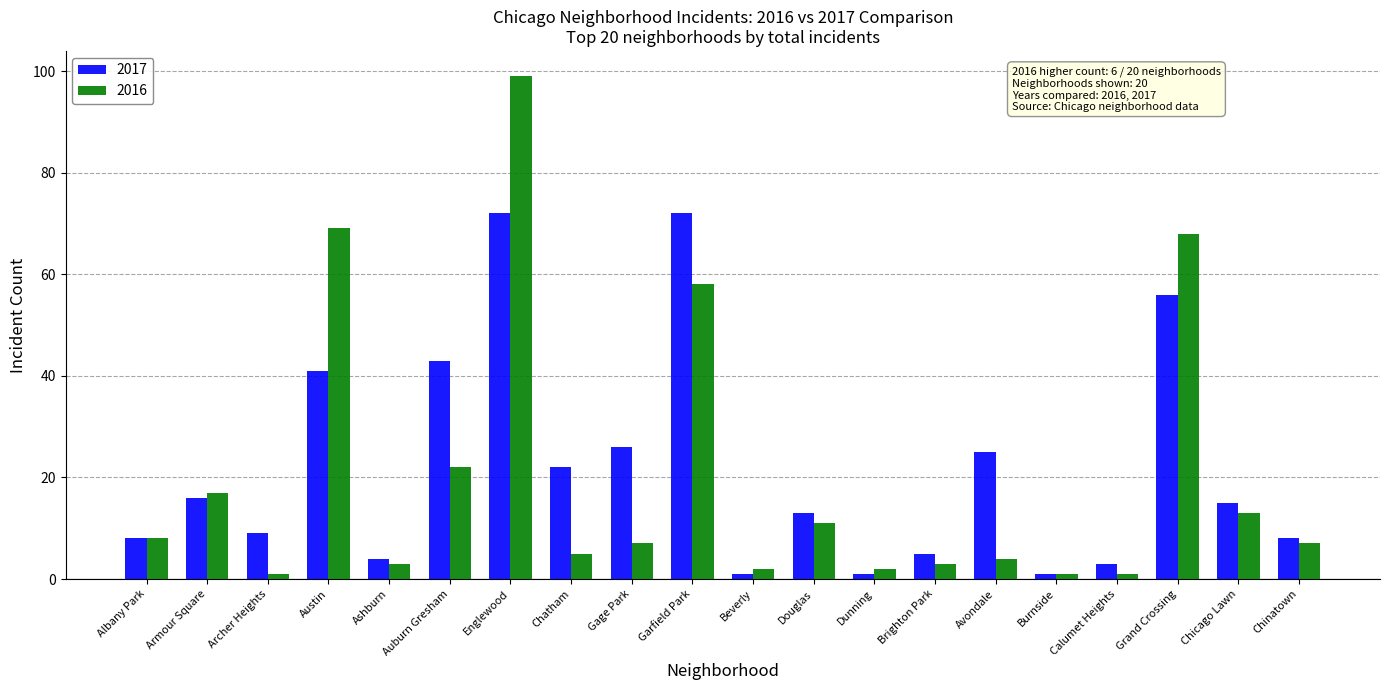

What value does the 2017 series have at Burnside?

1